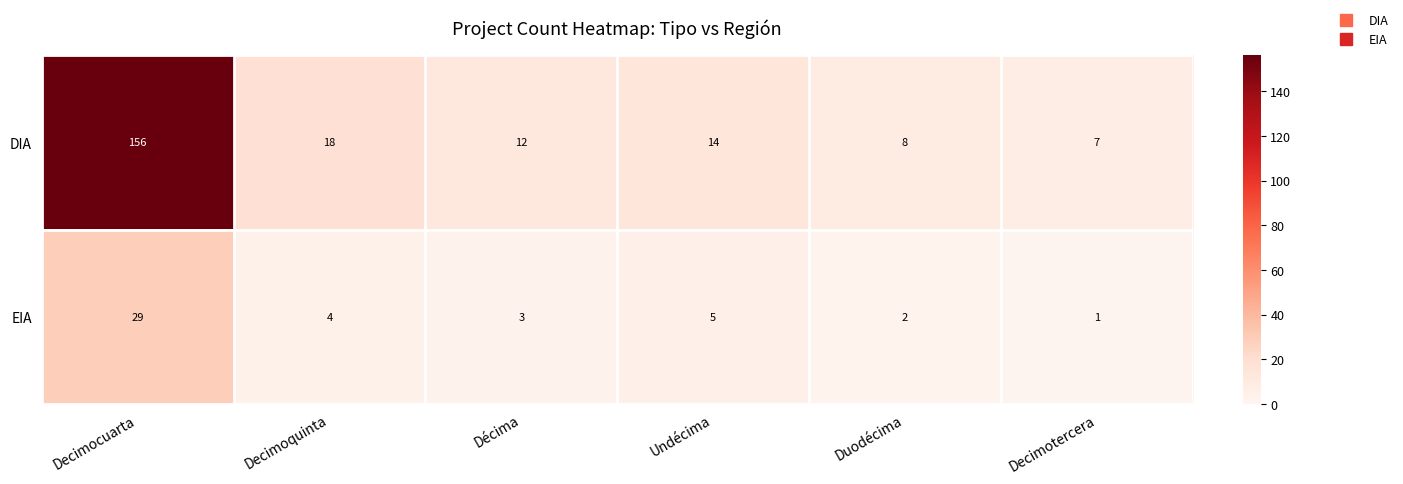

What is the greatest value displayed?

156